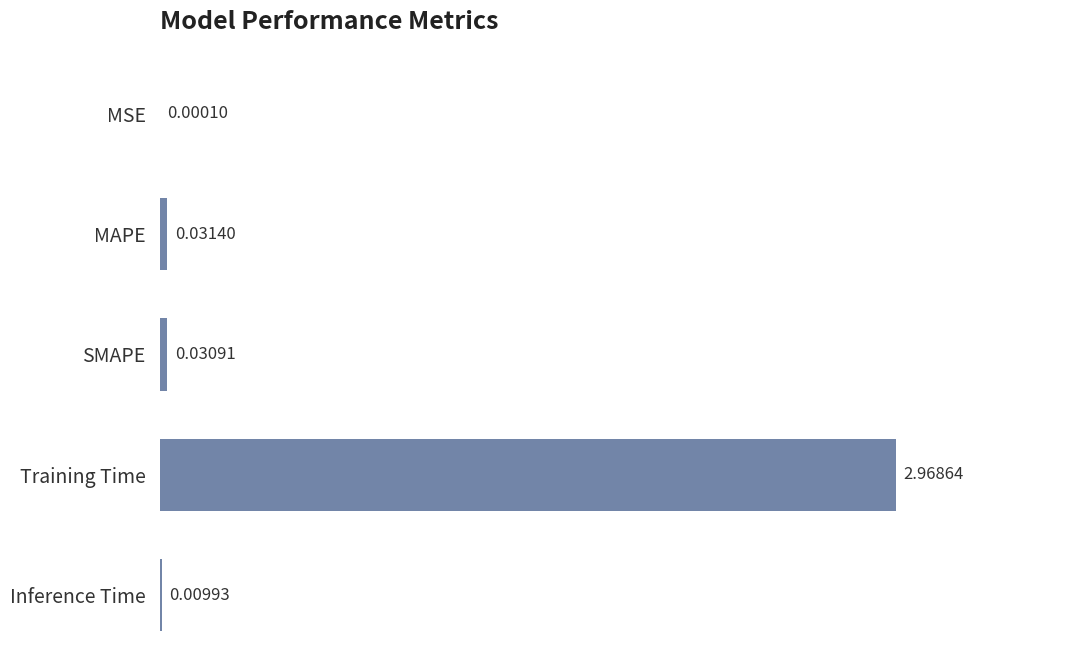

Does the chart contain stacked bars?

No